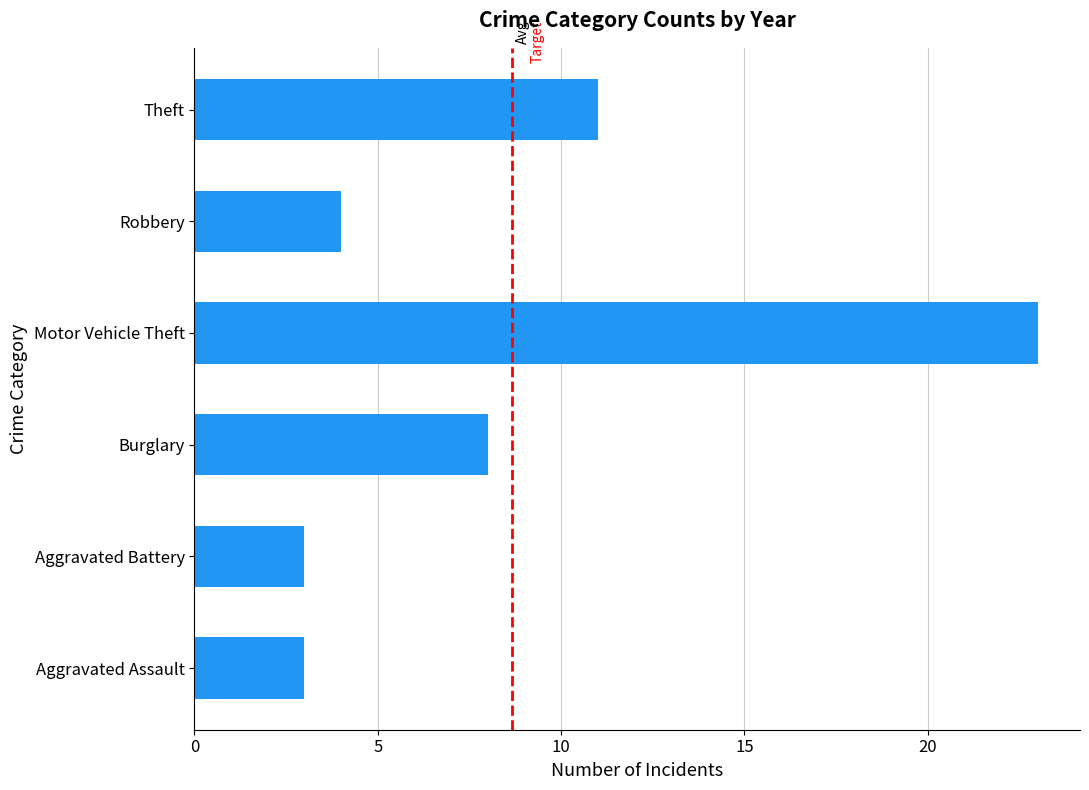

The chart shows a value of 1 at Robbery. True or false?

False